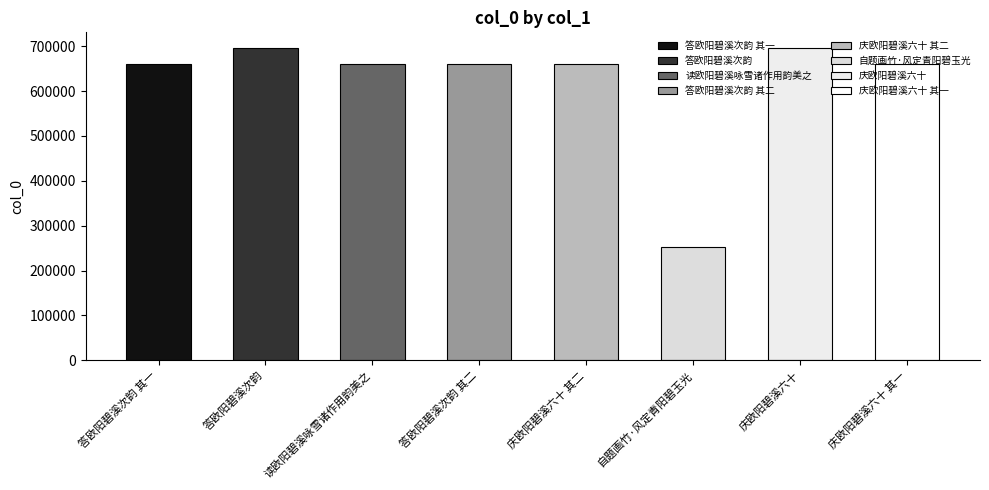

True or false: the data shows 696243 at 庆欧阳碧溪六十.

True